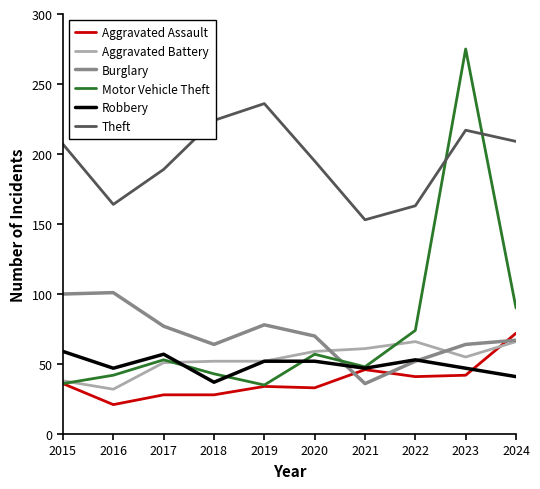

What are all the series names shown in the legend?

Aggravated Assault, Aggravated Battery, Burglary, Motor Vehicle Theft, Robbery, Theft